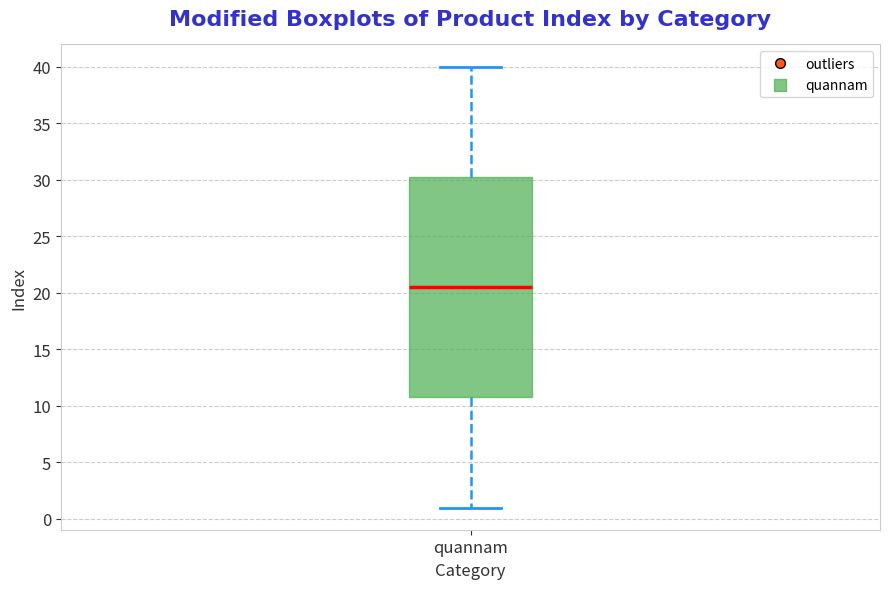

Read this box plot against the y-axis: the position of the median line, the range covered by the box, and the ends of both whiskers. The values are not printed on the chart, so give them approximately, as read against the axis.

median 20.5, box 11.0 to 30.5, whiskers 1.0 to 40.0